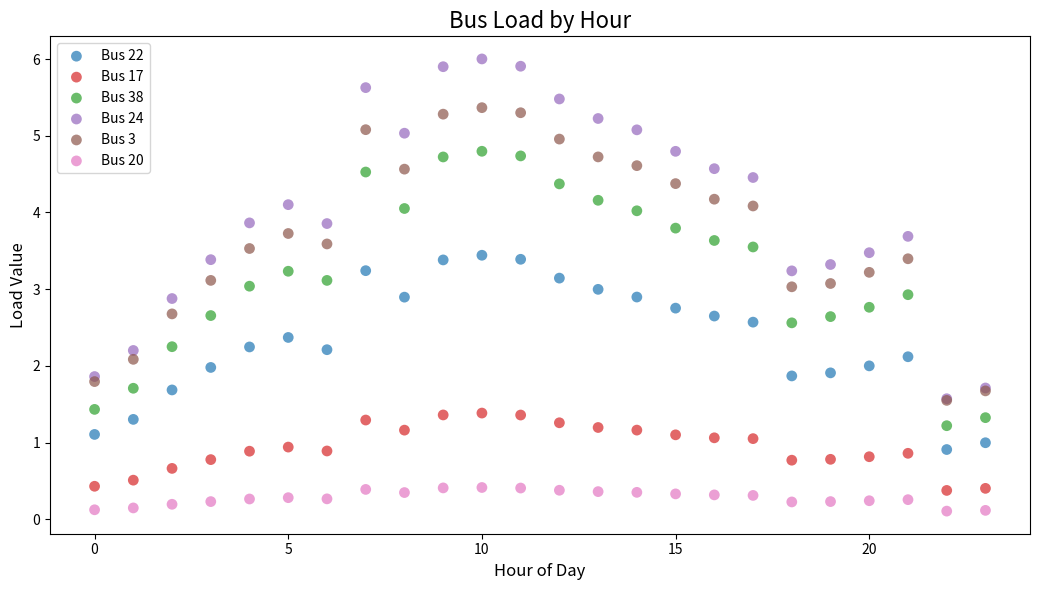

What are all the series names shown in the legend?

Bus 22, Bus 17, Bus 38, Bus 24, Bus 3, Bus 20